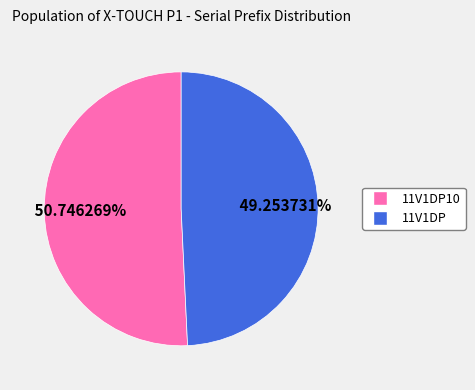

Is there a majority slice in this chart?

Yes